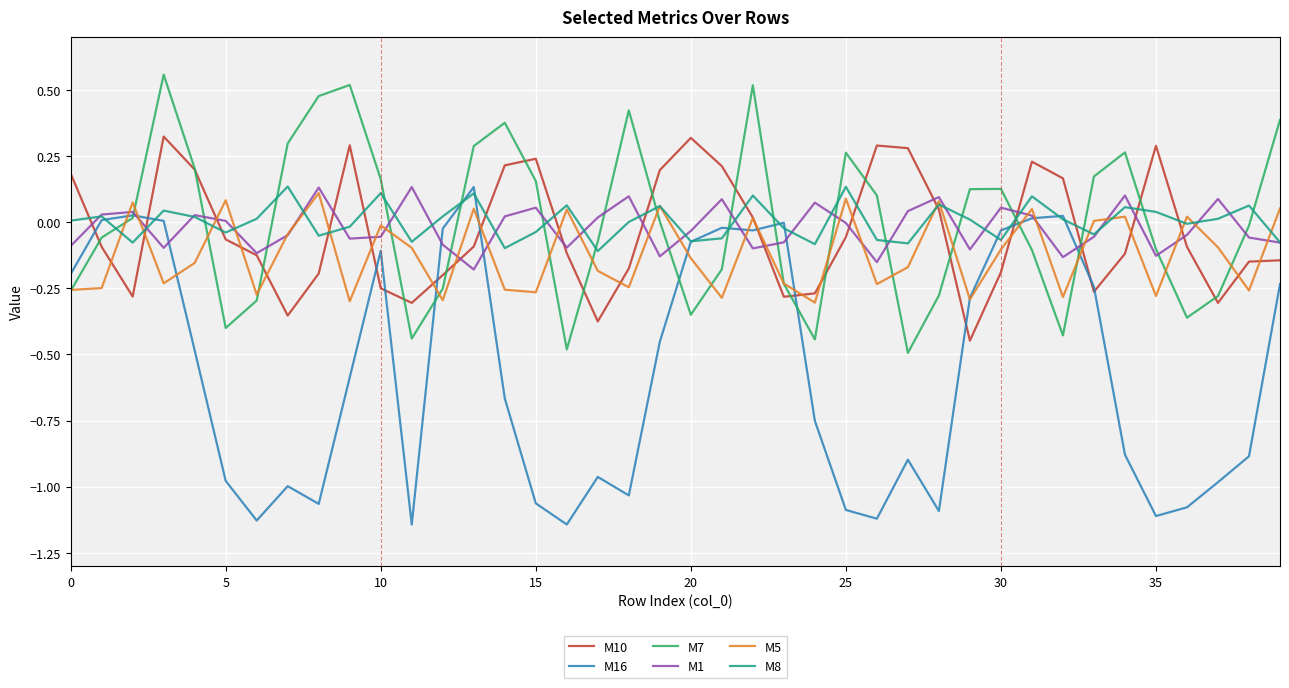

Which series has the largest range (max minus min)?

M16